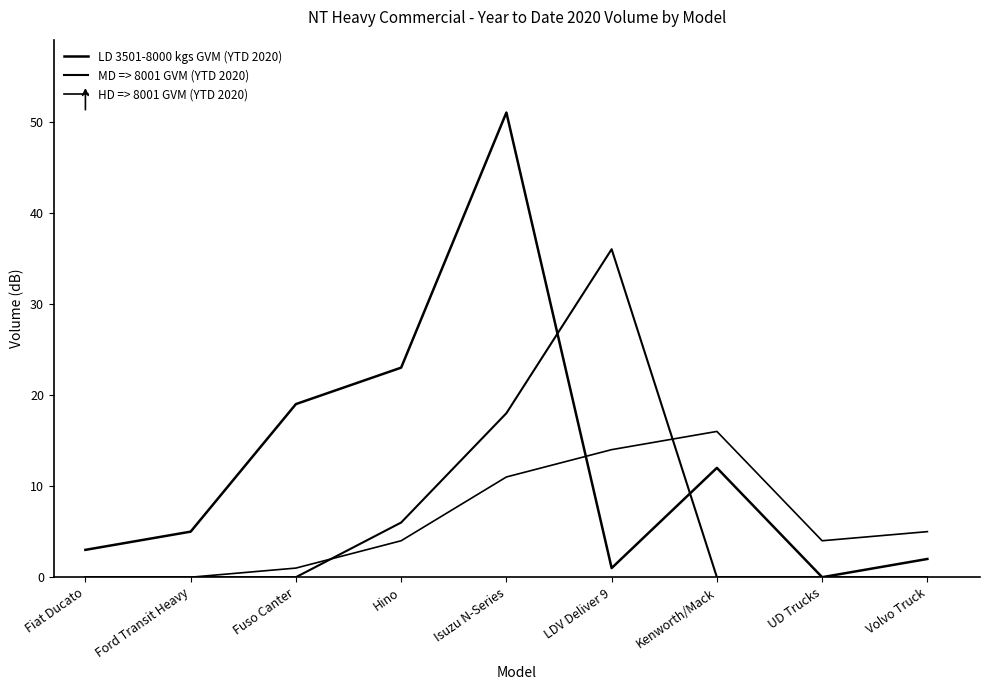

Reading left to right, list all the values displayed in this chart.

LD 3501-8000 kgs GVM (YTD 2020): 3	5	19	23	51	1	12	0	2
MD => 8001 GVM (YTD 2020): 0	0	0	6	18	36	0	0	0
HD => 8001 GVM (YTD 2020): 0	0	1	4	11	14	16	4	5